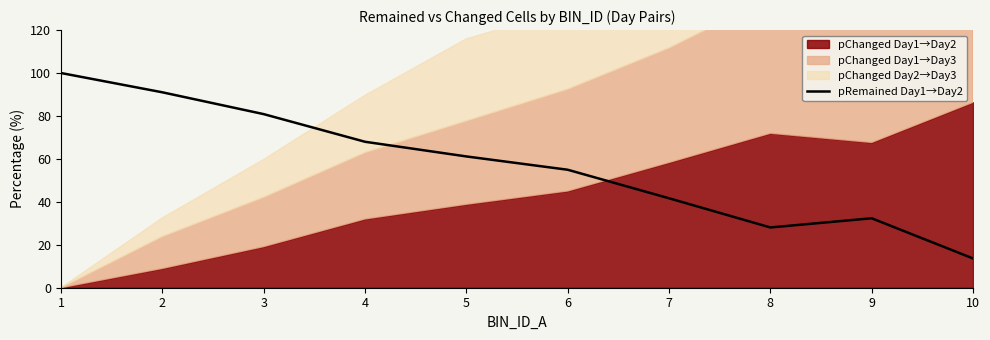

How many lines are shown in the chart?

1